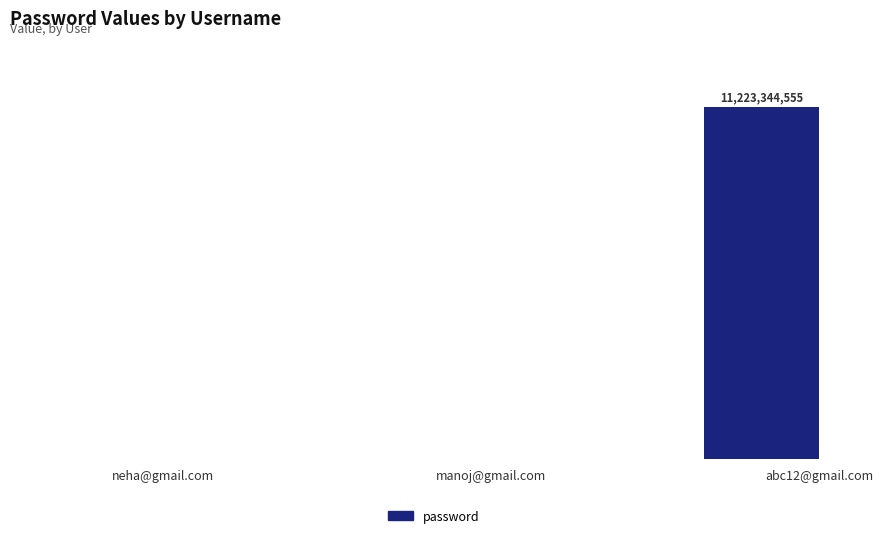

Are the bars horizontal?

No